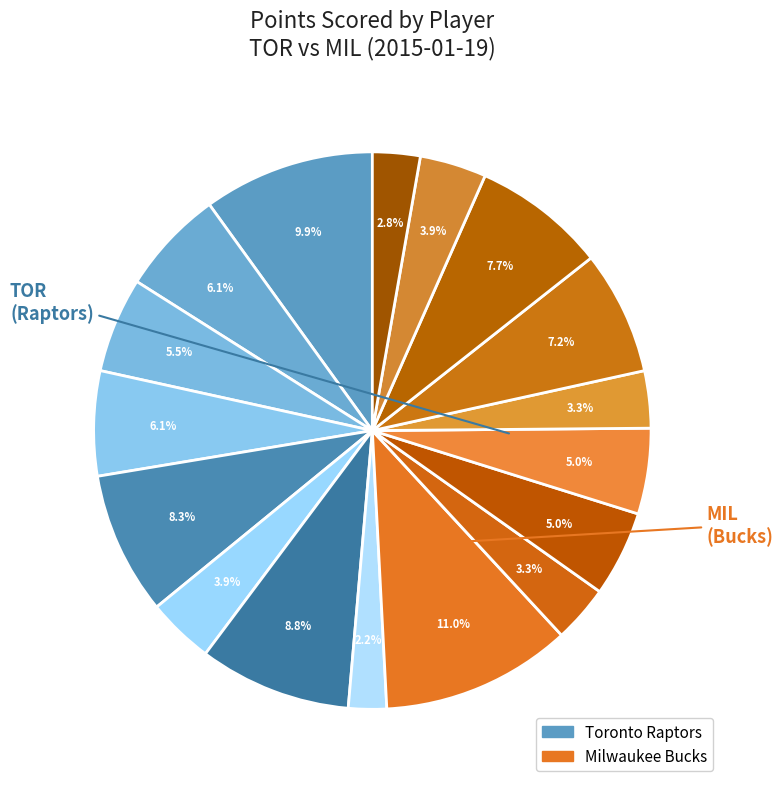

Count the number of slices in the pie.

17